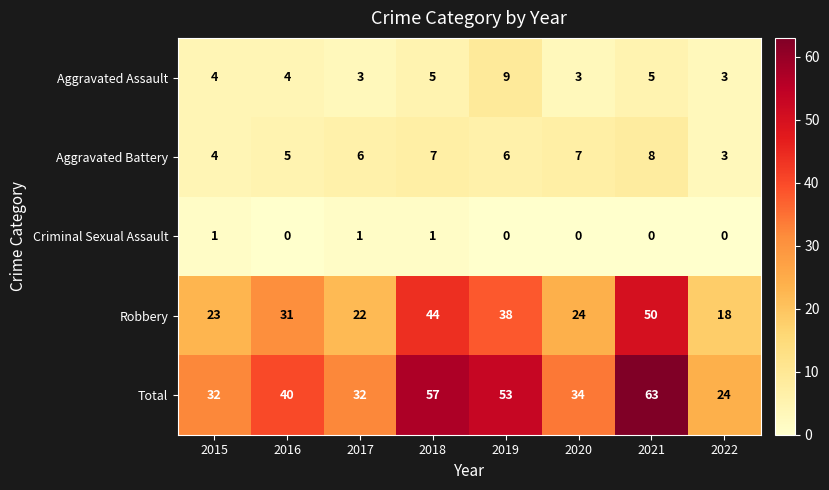

What is the sum of all Criminal Sexual Assault values?

3